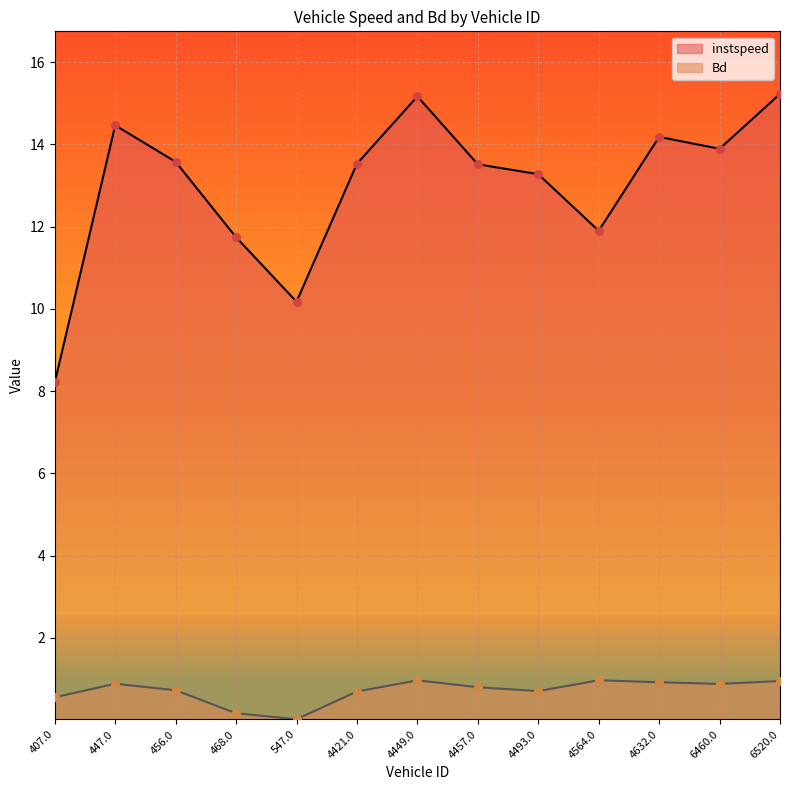

Which series has the largest Y range (max minus min)?

instspeed